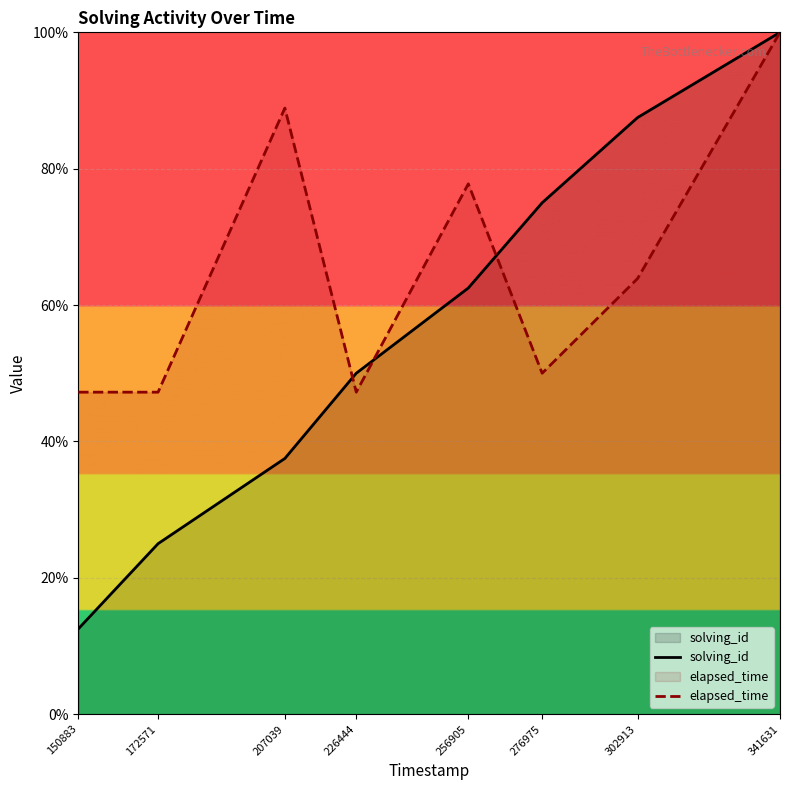

Which series has the widest spread of values?

solving_id